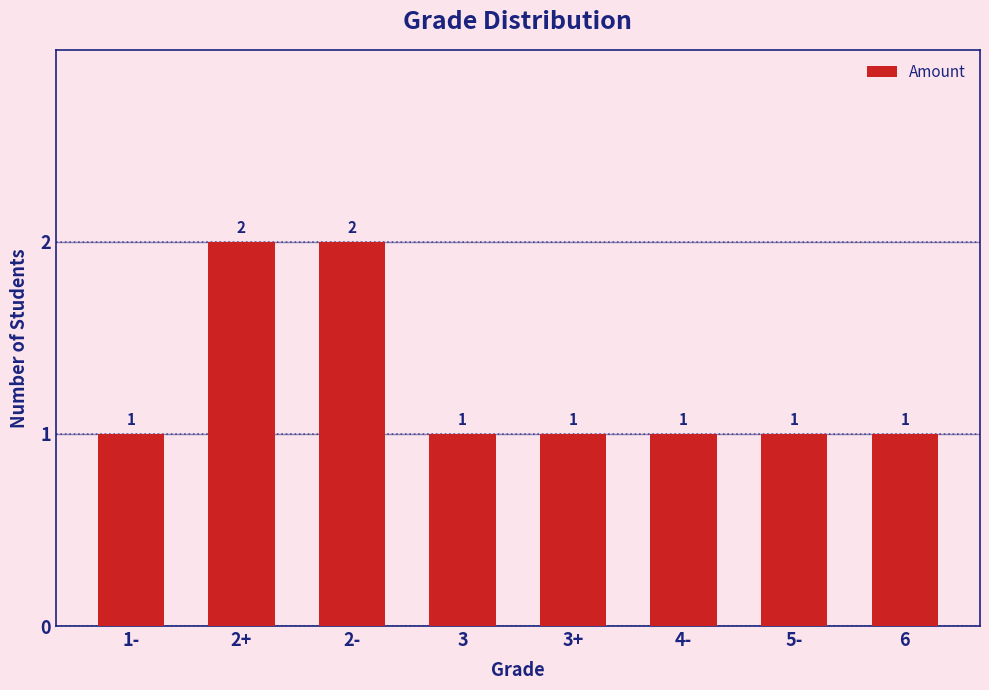

What is the difference between the maximum and minimum values?

1